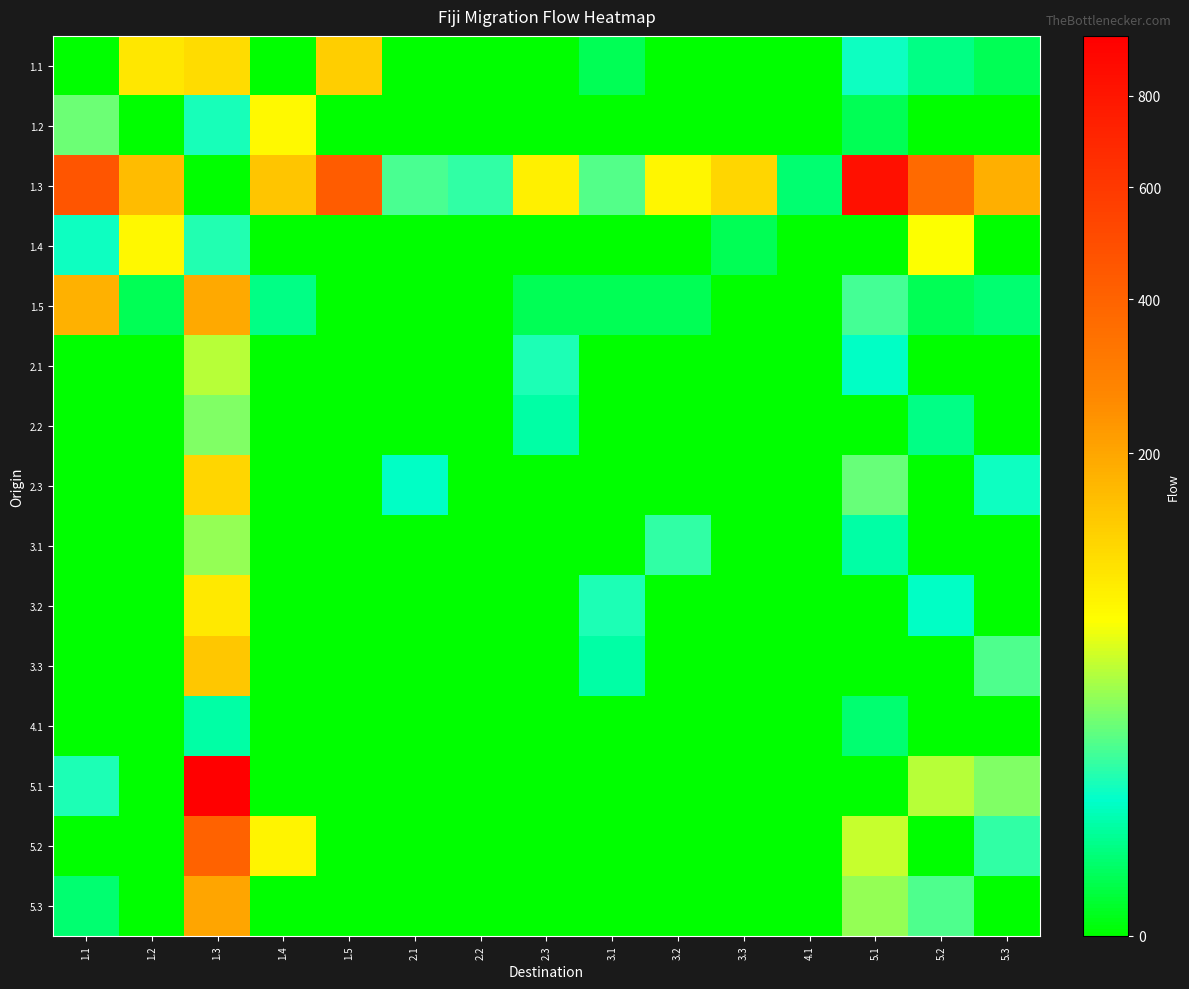

Which category has the highest value across all series?

1.3